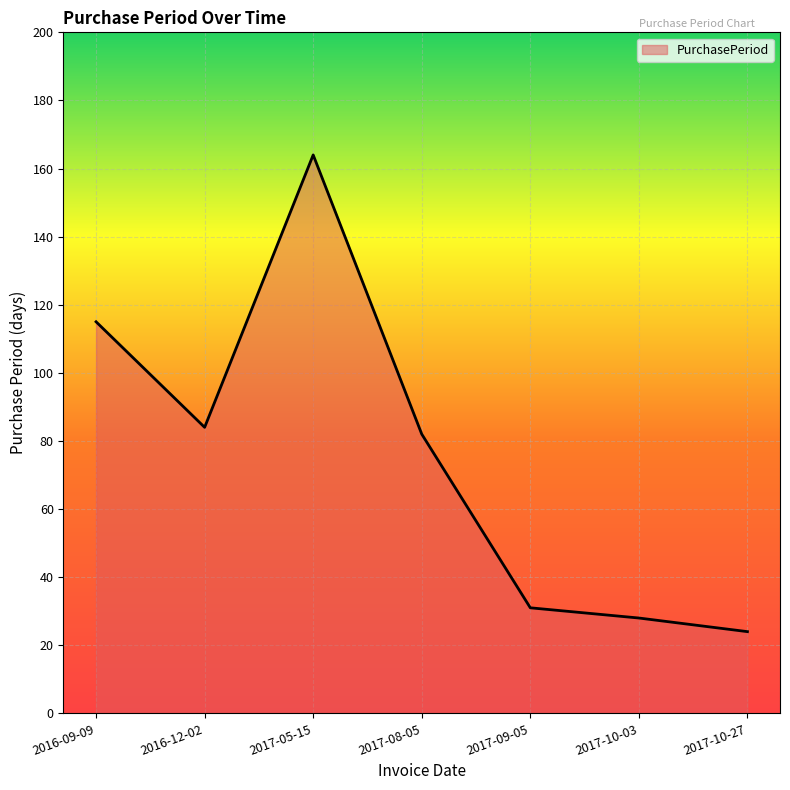

Rank the categories by value from lowest to highest.

2017-10-27, 2017-10-03, 2017-09-05, 2017-08-05, 2016-12-02, 2016-09-09, 2017-05-15